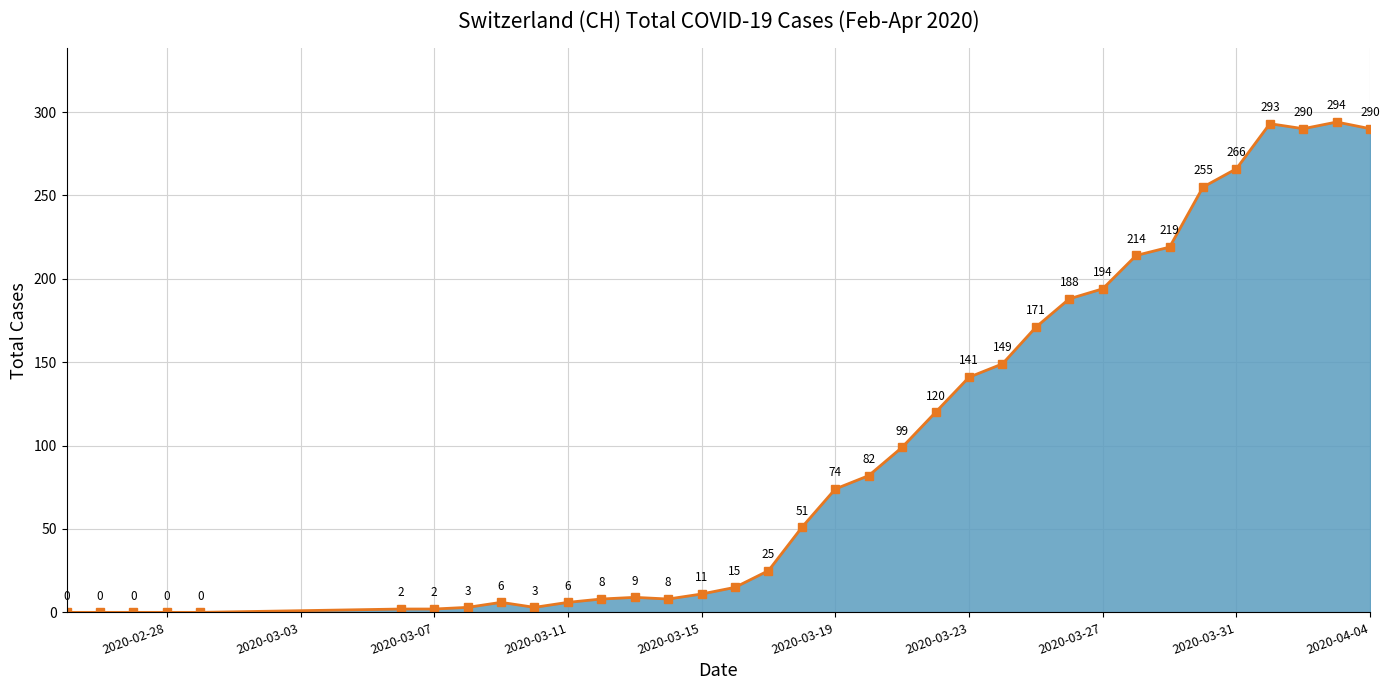

How many lines are shown in the chart?

1